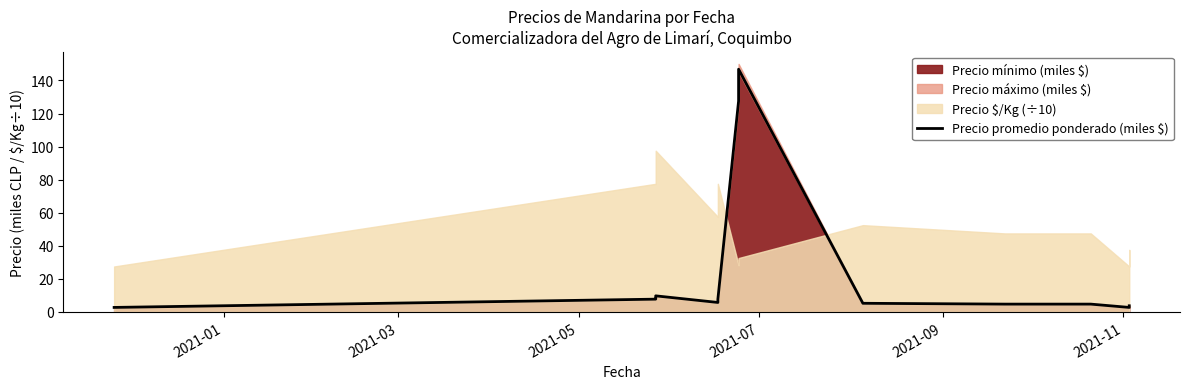

How many categories are shown in the chart?

20